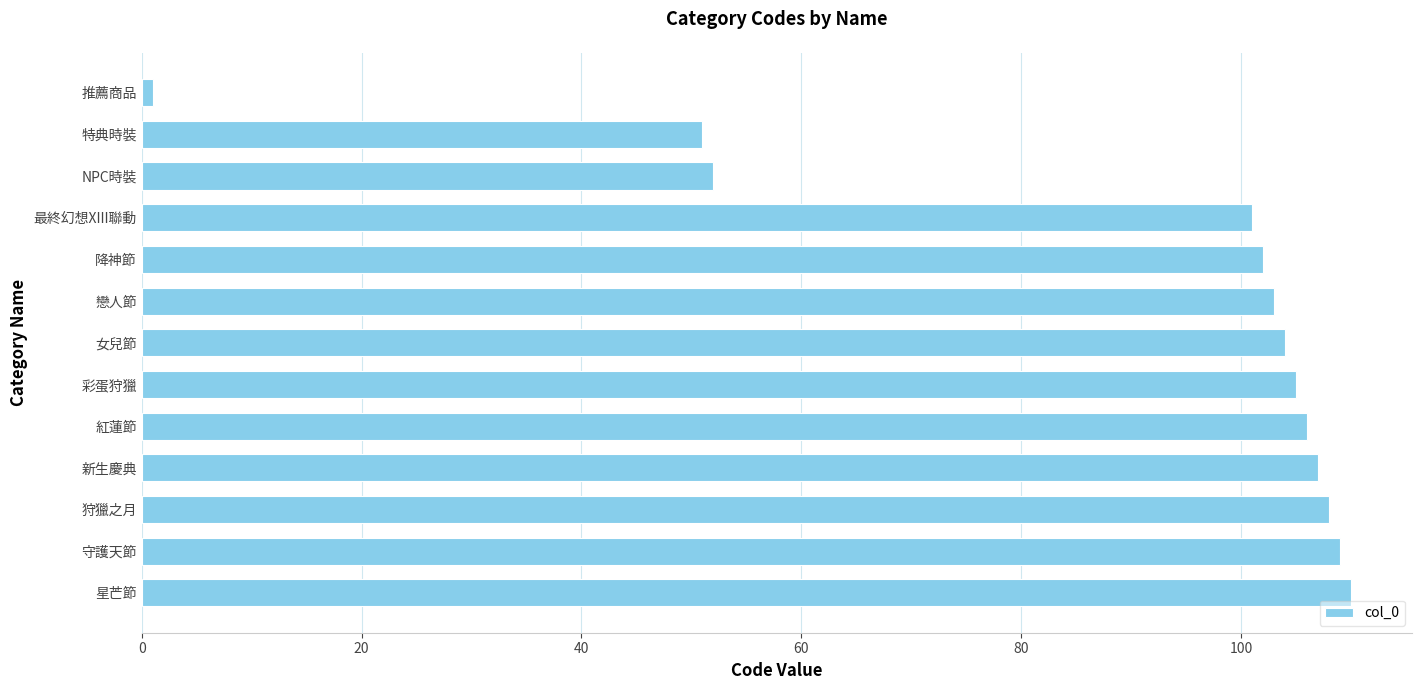

Does the chart contain any negative values?

No